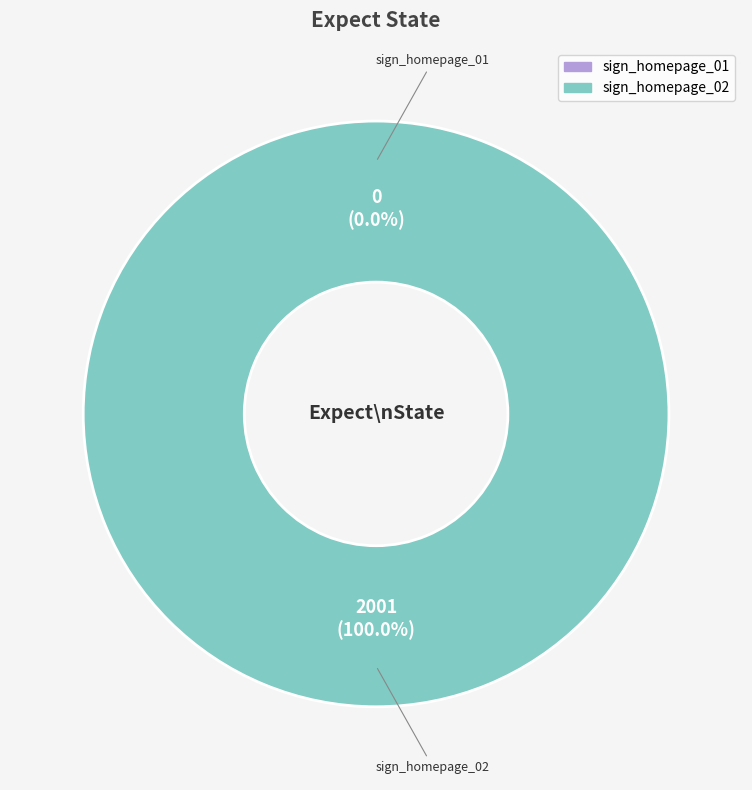

To the nearest percent, what is the difference between the sign_homepage_02 and sign_homepage_01 slice percentages?

100%